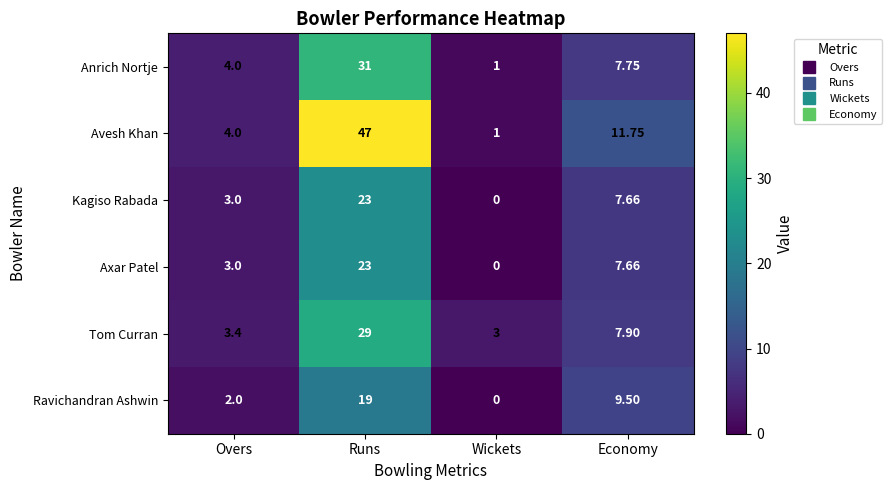

Which series has the largest total across all categories?

Avesh Khan